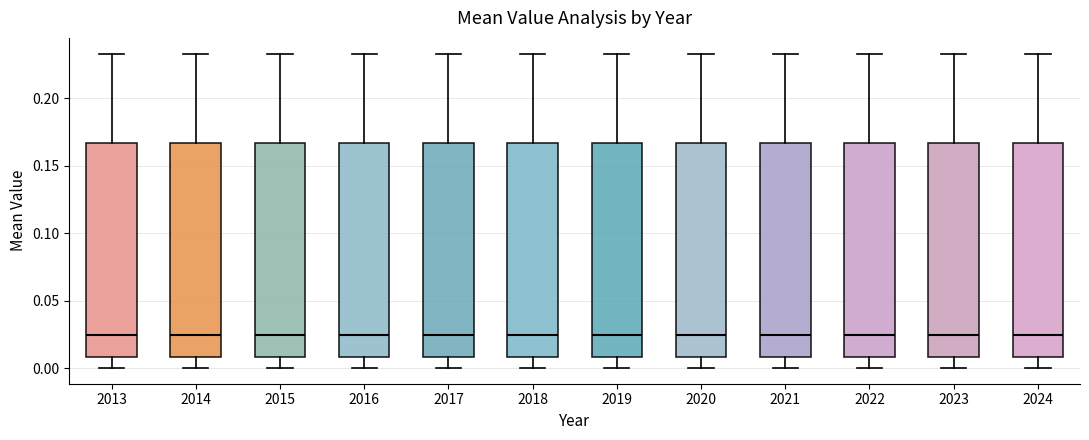

Reading left to right, transcribe this box plot: for each box, give where its median line is, the range the box spans, and where its two whiskers end, as read against the y-axis. The values are not printed on the chart, so give them approximately, as read against the axis.

2013: median 0.025, box 0.010 to 0.165, whiskers 0.000 to 0.235
2014: median 0.025, box 0.010 to 0.165, whiskers 0.000 to 0.235
2015: median 0.025, box 0.010 to 0.165, whiskers 0.000 to 0.235
2016: median 0.025, box 0.010 to 0.165, whiskers 0.000 to 0.235
2017: median 0.025, box 0.010 to 0.165, whiskers 0.000 to 0.235
2018: median 0.025, box 0.010 to 0.165, whiskers 0.000 to 0.235
2019: median 0.025, box 0.010 to 0.165, whiskers 0.000 to 0.235
2020: median 0.025, box 0.010 to 0.165, whiskers 0.000 to 0.235
2021: median 0.025, box 0.010 to 0.165, whiskers 0.000 to 0.235
2022: median 0.025, box 0.010 to 0.165, whiskers 0.000 to 0.235
2023: median 0.025, box 0.010 to 0.165, whiskers 0.000 to 0.235
2024: median 0.025, box 0.010 to 0.165, whiskers 0.000 to 0.235